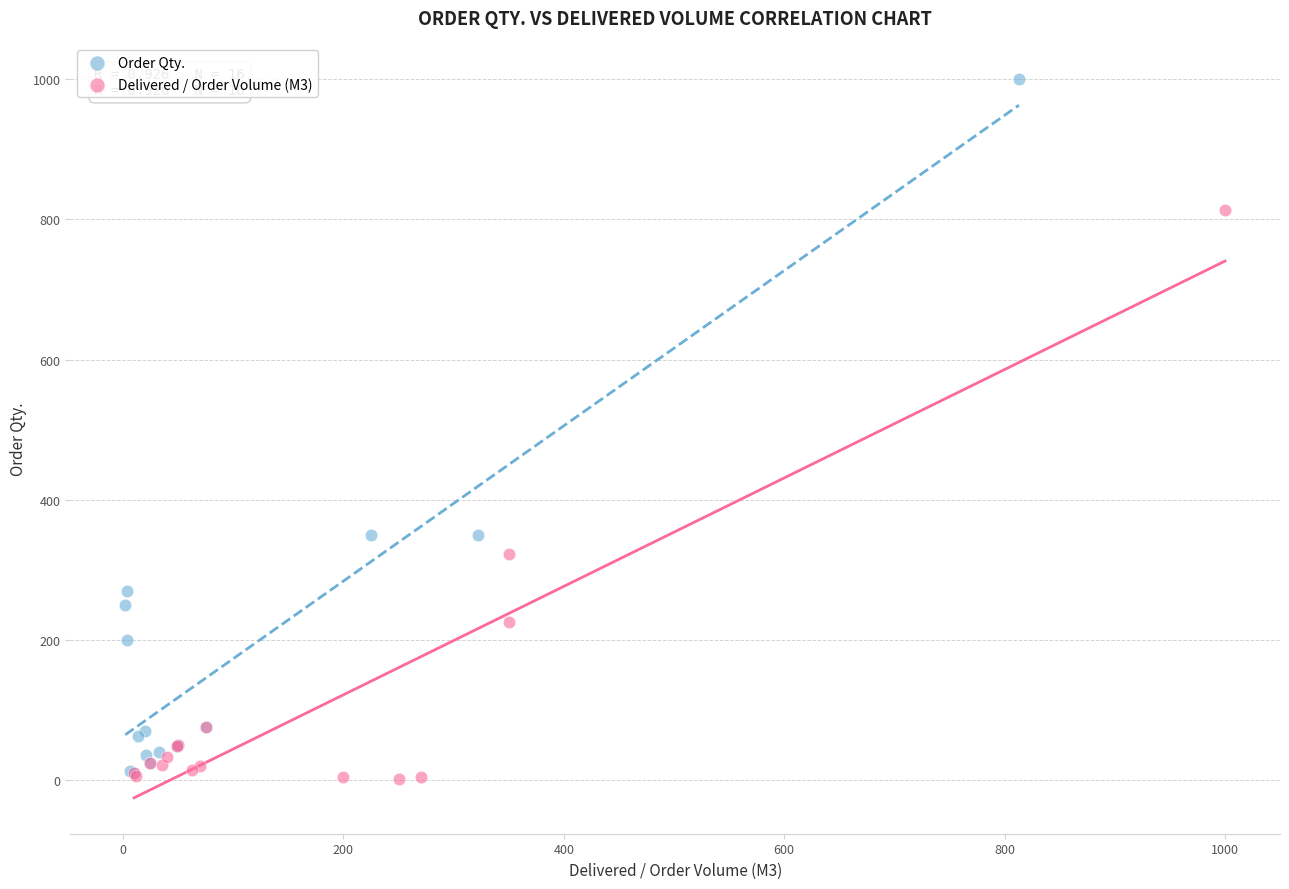

Which series contains the highest Y value?

Order Qty.